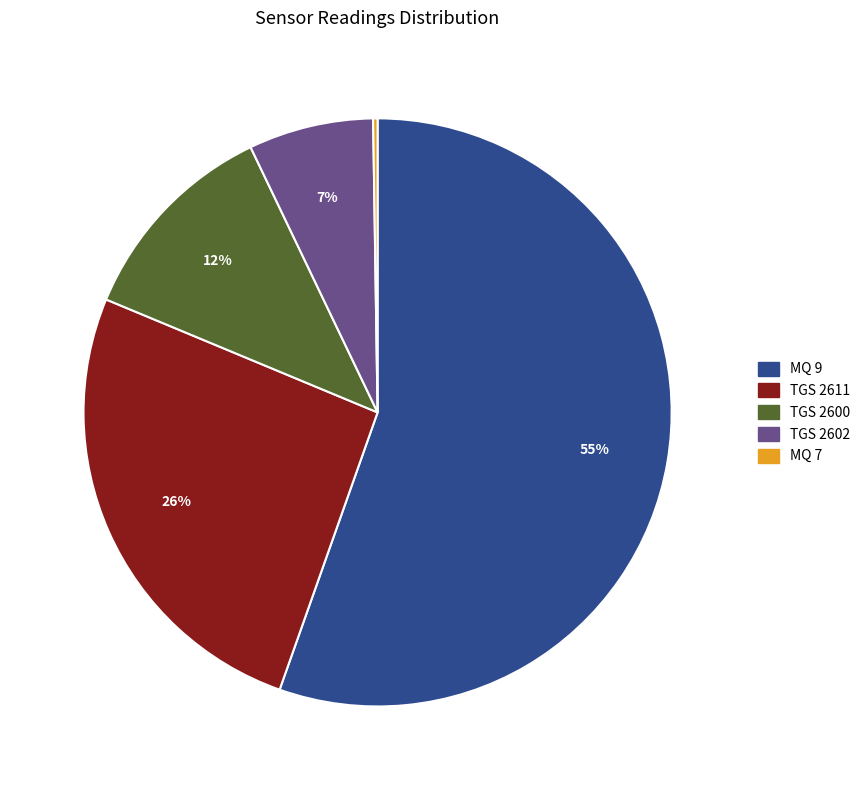

True or false: TGS 2611 accounts for 20% of the total.

False